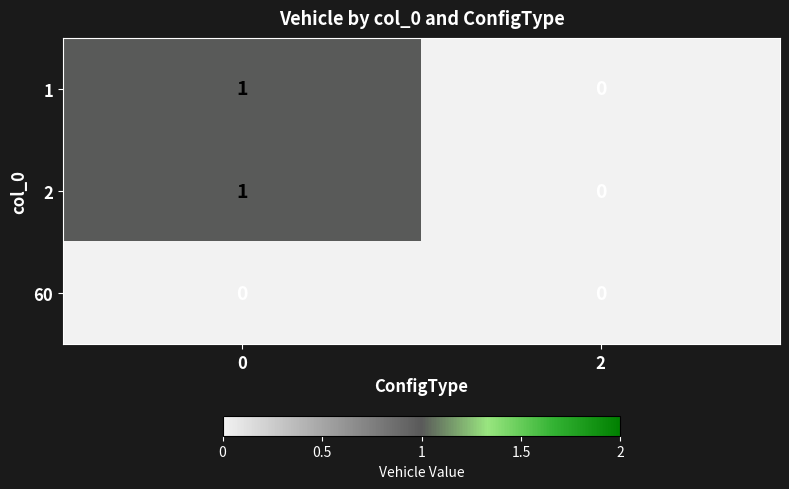

The value of 60 at 2 is 0. True or false?

True